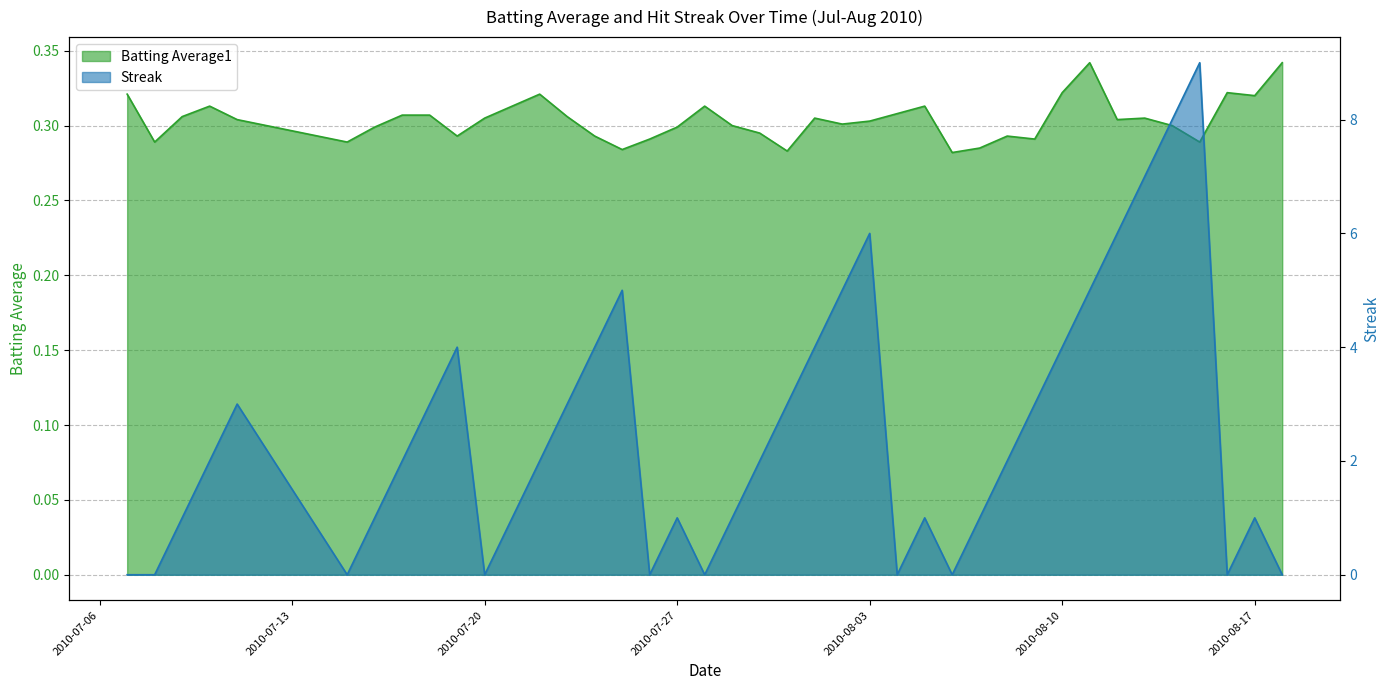

Reading left to right, transcribe all the data shown in this chart.

Batting Average1: 0.3	0.3	0.3	0.3	0.3	0.3	0.3	0.3	0.3	0.3	0.3	0.3	0.3	0.3	0.3	0.3	0.3	0.3	0.3	0.3	0.3	0.3	0.3	0.3	0.3	0.3	0.3	0.3	0.3	0.3	0.3	0.3	0.3	0.3	0.3	0.3	0.3	0.3	0.3	0.3
Streak: 0.0	0.0	1.0	2.0	3.0	0.0	1.0	2.0	3.0	4.0	0.0	1.0	2.0	3.0	4.0	5.0	0.0	1.0	0.0	1.0	2.0	3.0	4.0	5.0	6.0	0.0	1.0	0.0	1.0	2.0	3.0	4.0	5.0	6.0	7.0	8.0	9.0	0.0	1.0	0.0